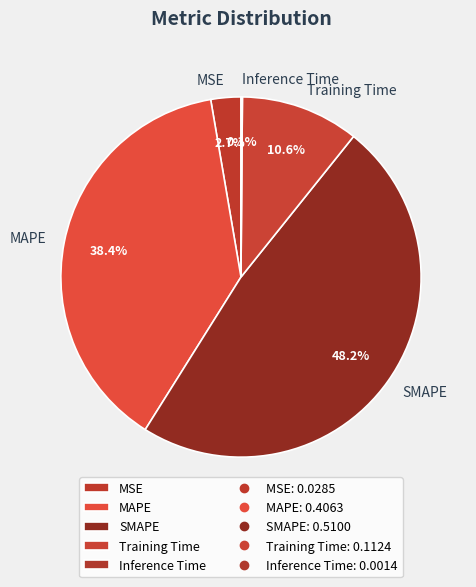

To the nearest percent, what percentage of the pie is MSE?

3%